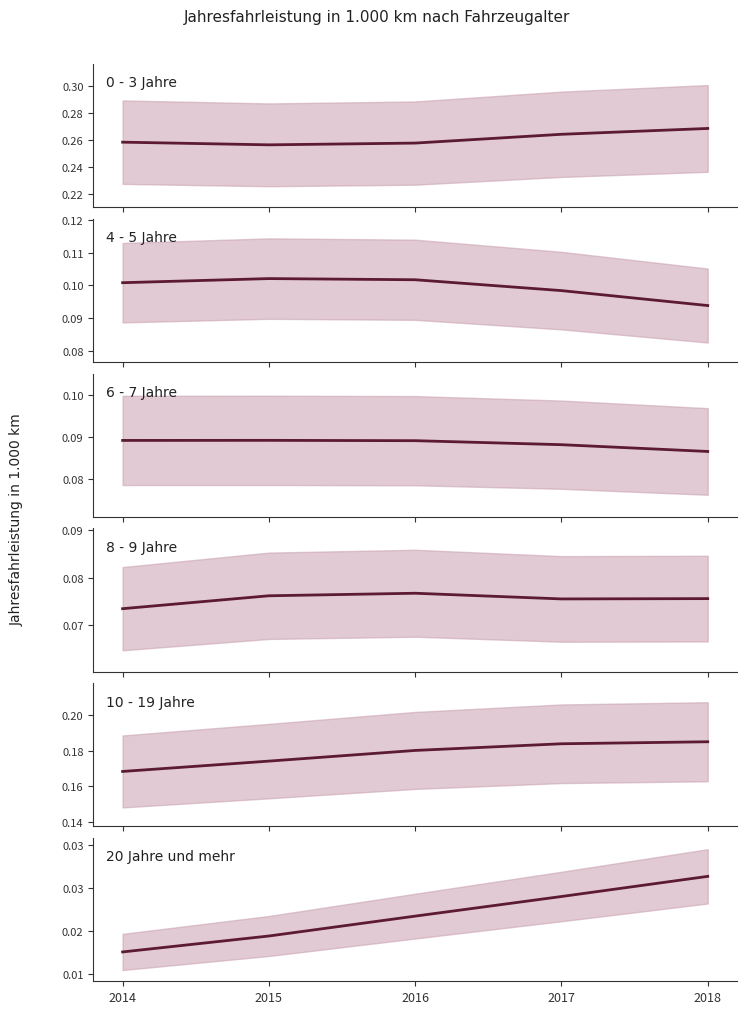

Between 2016 and 2017, which series saw the biggest shift?

0 - 3 Jahre